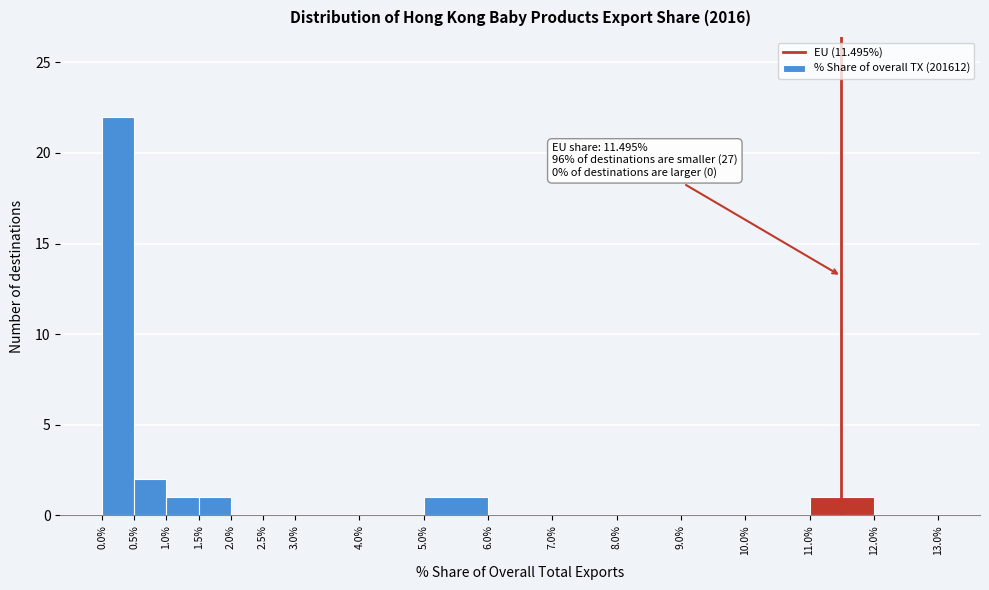

Over which range of the x-axis is the bar tallest?

0.0% to 0.5%